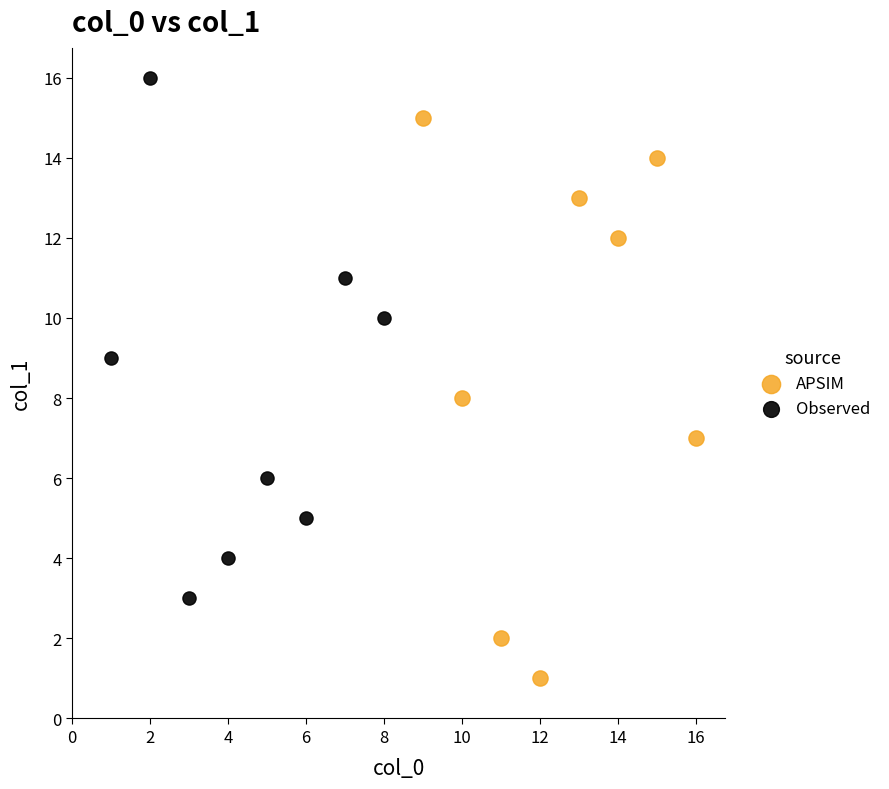

What are all the series names shown in the legend?

APSIM, Observed